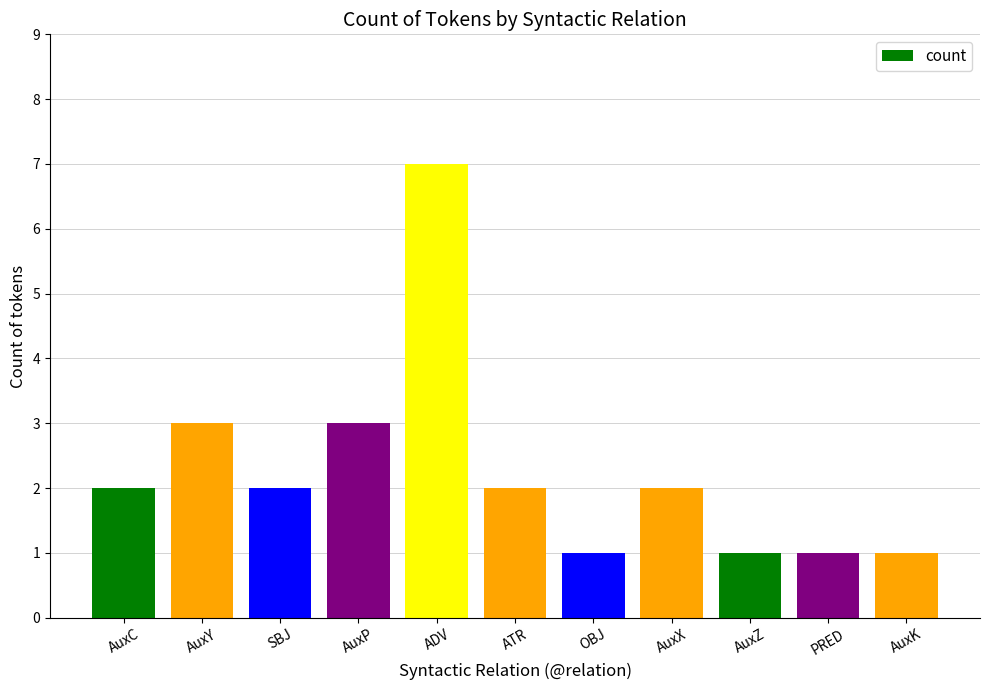

What value does the data have at AuxX?

2